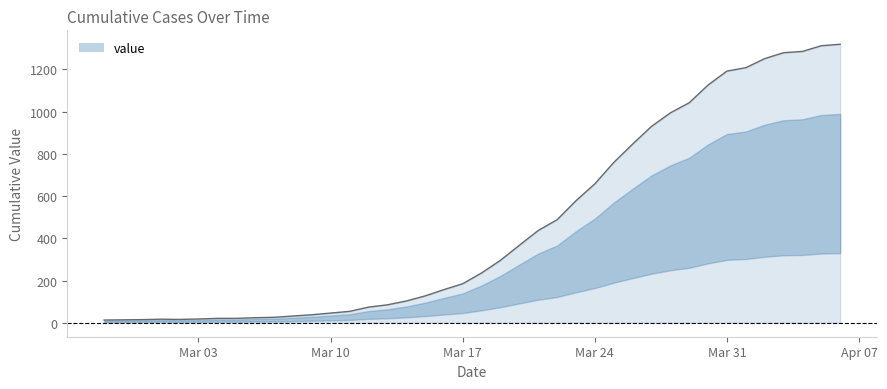

What is the sum of all values?

18689